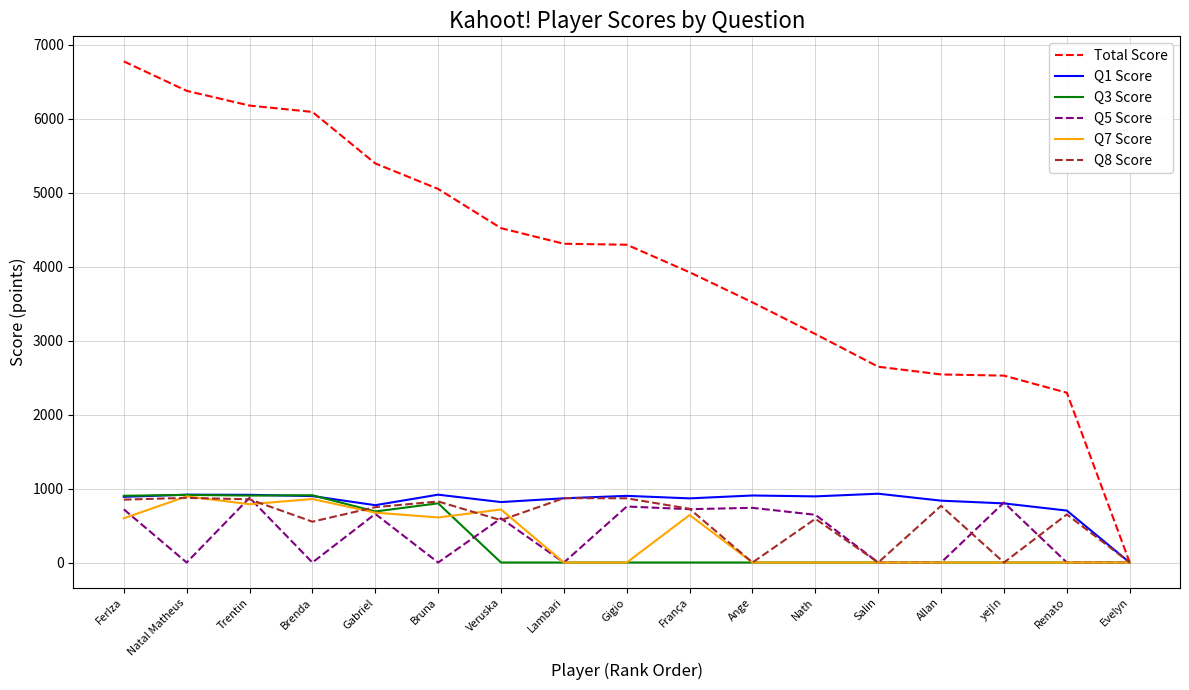

What are all the series names shown in the legend?

Total Score, Q1 Score, Q3 Score, Q5 Score, Q7 Score, Q8 Score